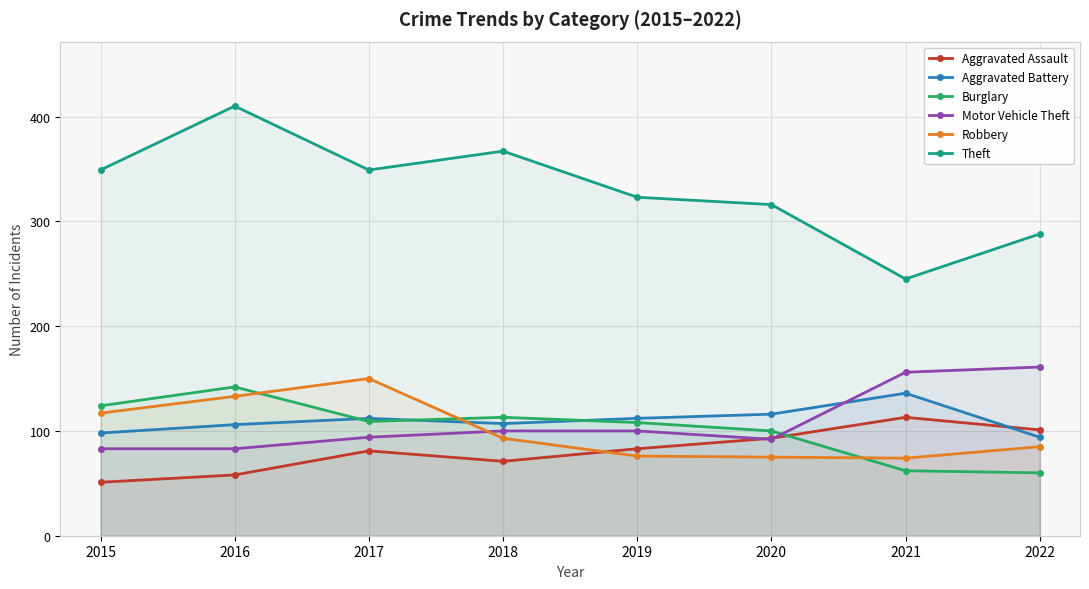

The value of Aggravated Assault at 2020 is 93. True or false?

True